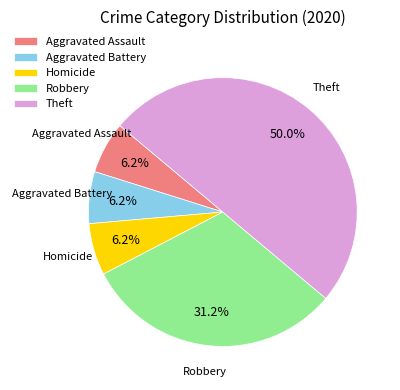

The Robbery slice represents 31% of the pie. True or false?

True